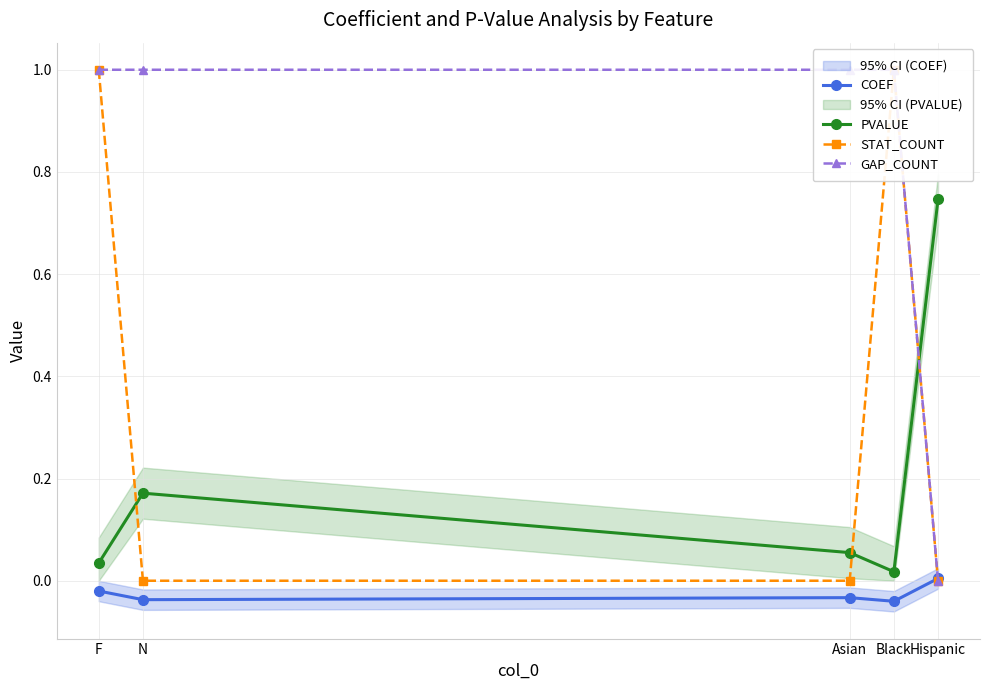

How many categories are shown in the chart?

5